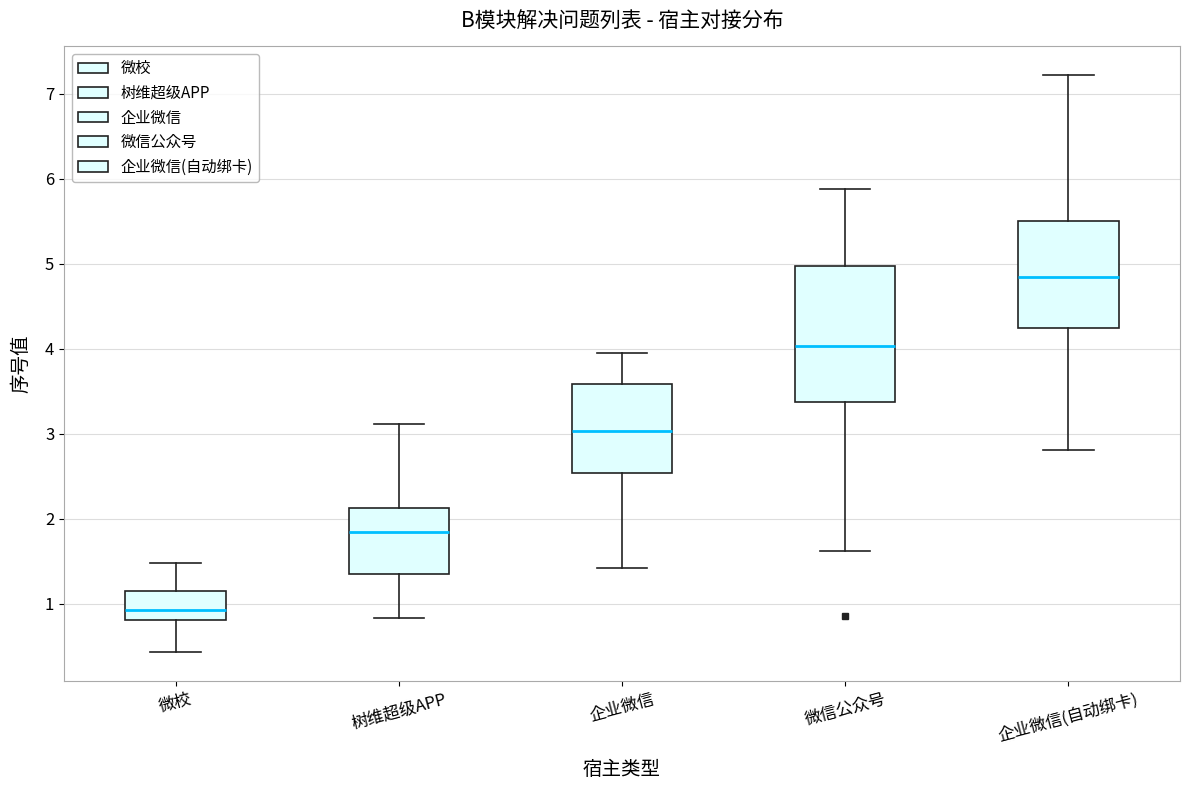

Where is the upper edge of the box for 微校 on the y-axis? The values are not printed on the chart, so give them approximately, as read against the axis.

1.2